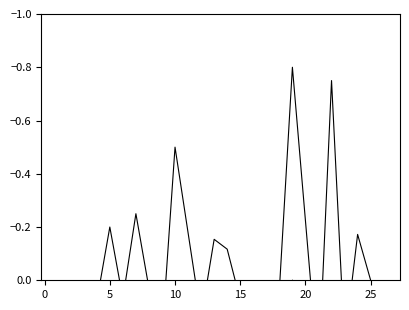

What is the smallest value displayed?

-0.8